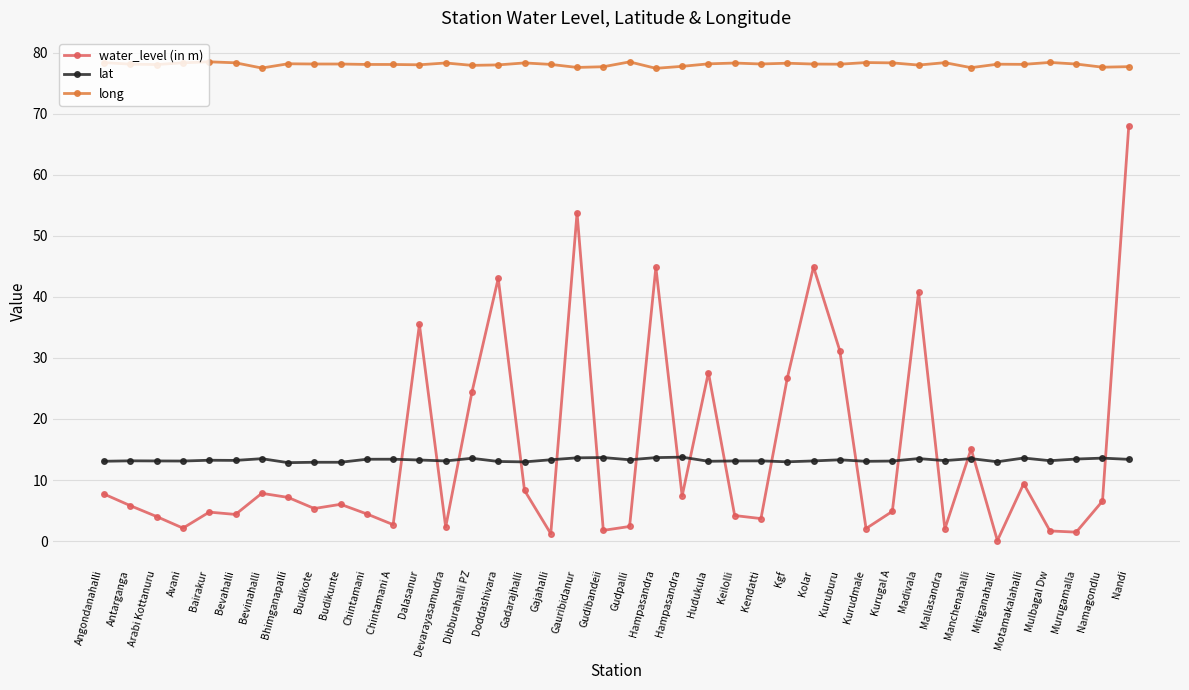

The water_level (in m) series shows 1.8 at Gudibandeii. True or false?

True